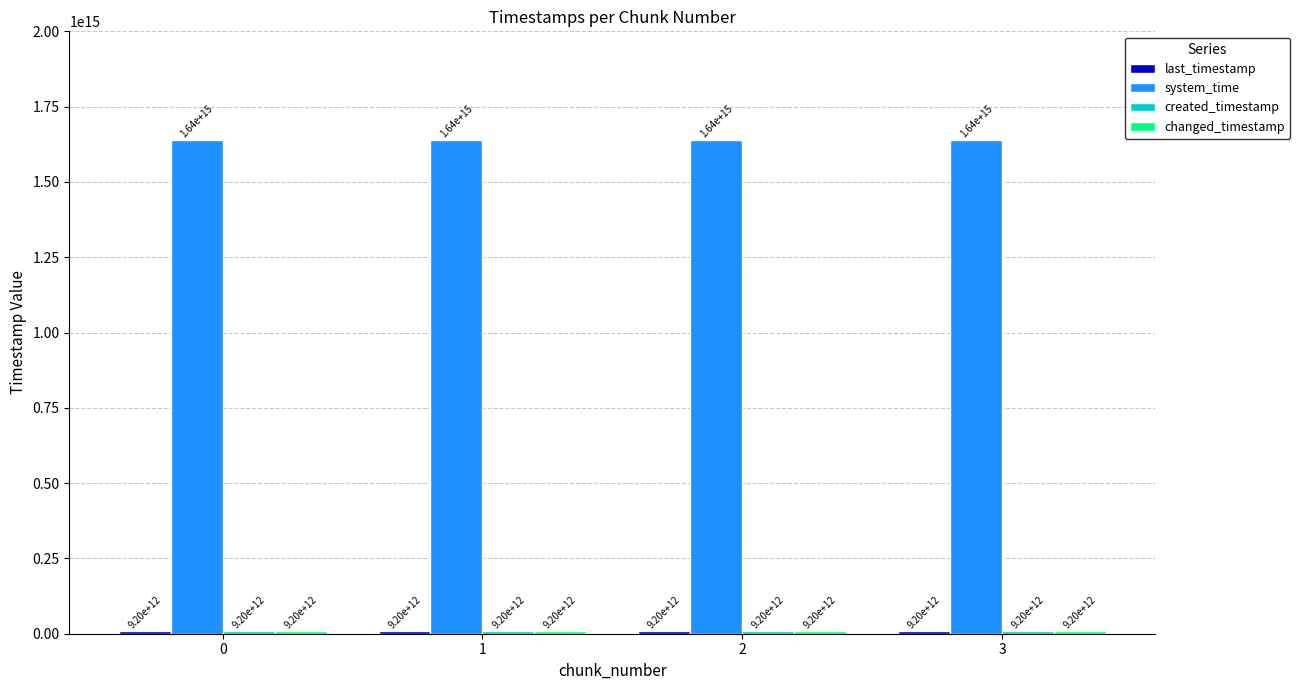

Is it true that system_time equals 1638791361486064 at 1?

True